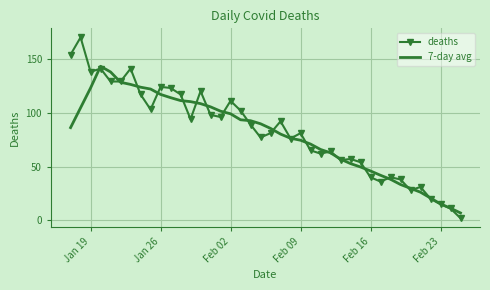

Which series has the largest range (max minus min)?

deaths